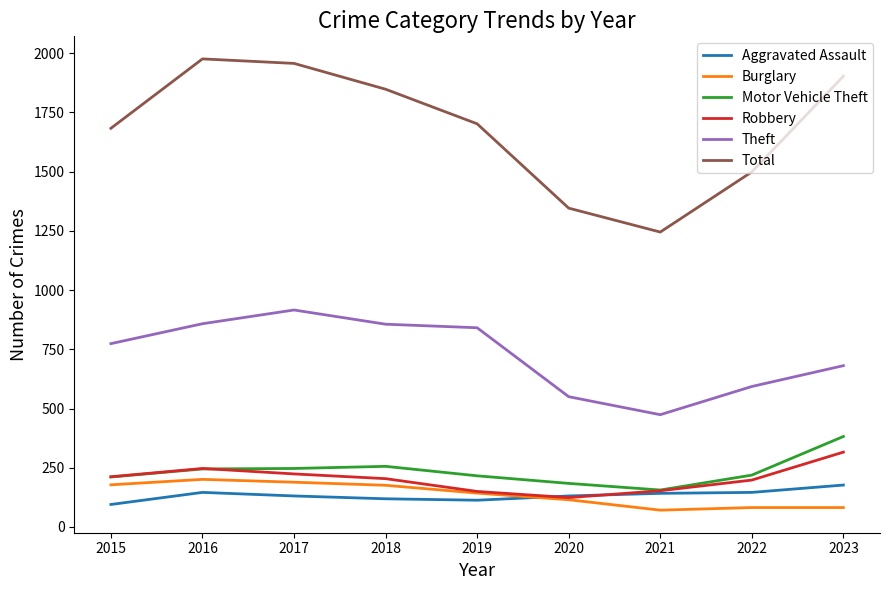

Which series changed the most between 2017 and 2019?

Total